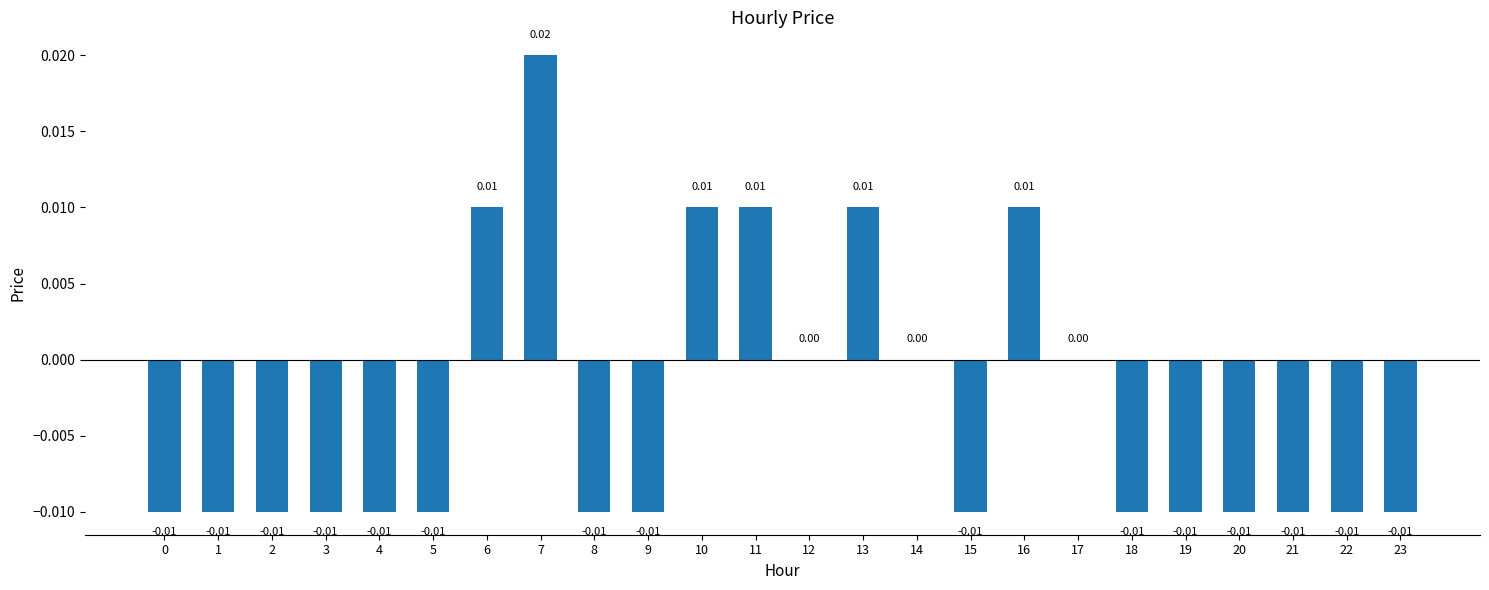

Which has a higher value, 19 or 13?

13